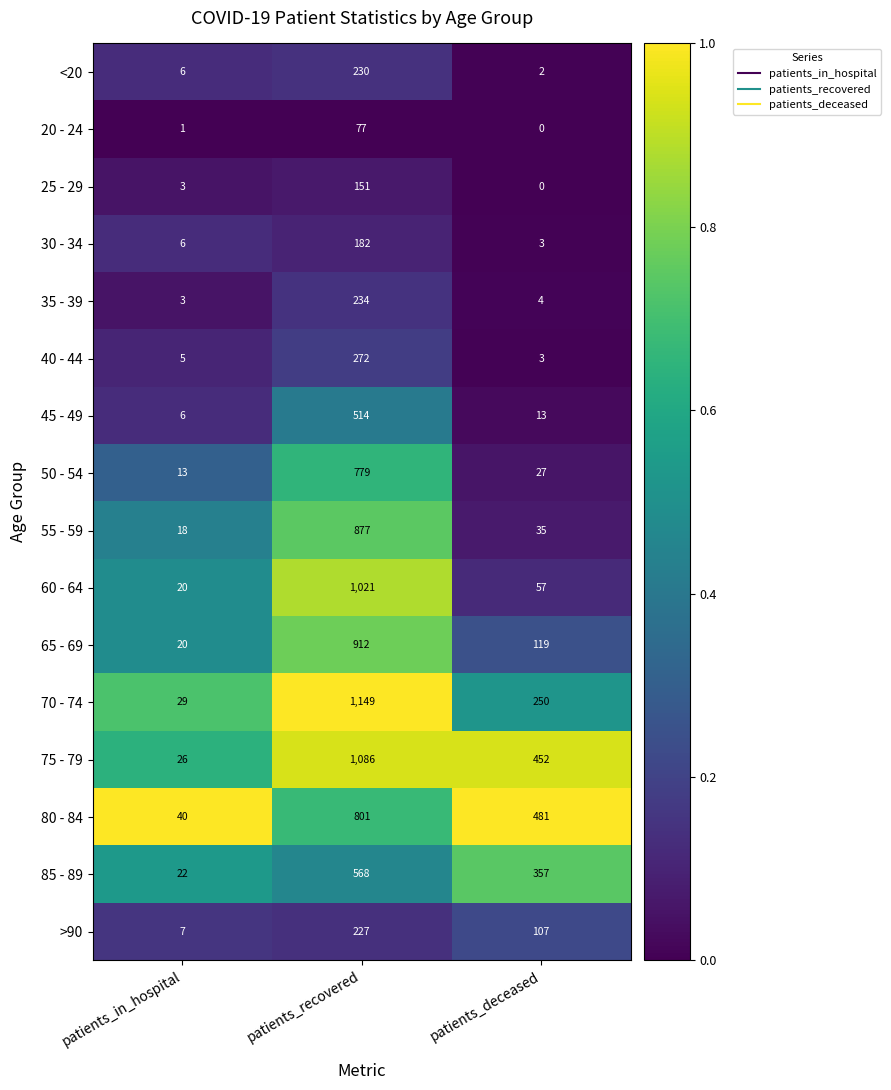

At which category does the chart reach its peak across all series?

patients_recovered